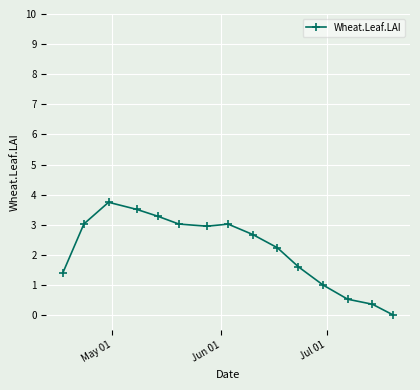

True or false: there are more than 1 points higher than both neighbors.

True